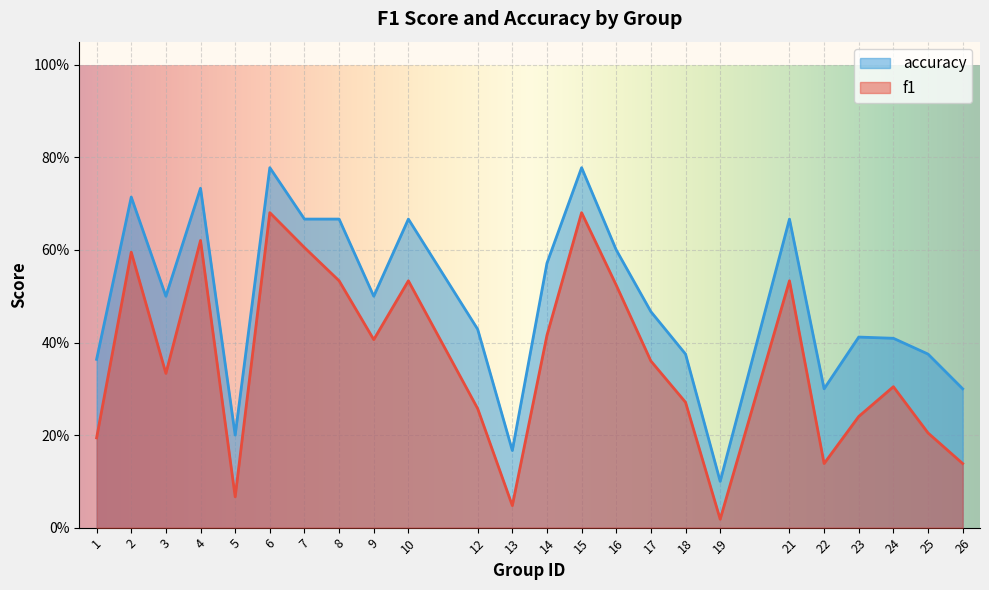

Does the chart display data point markers on the line(s)?

No